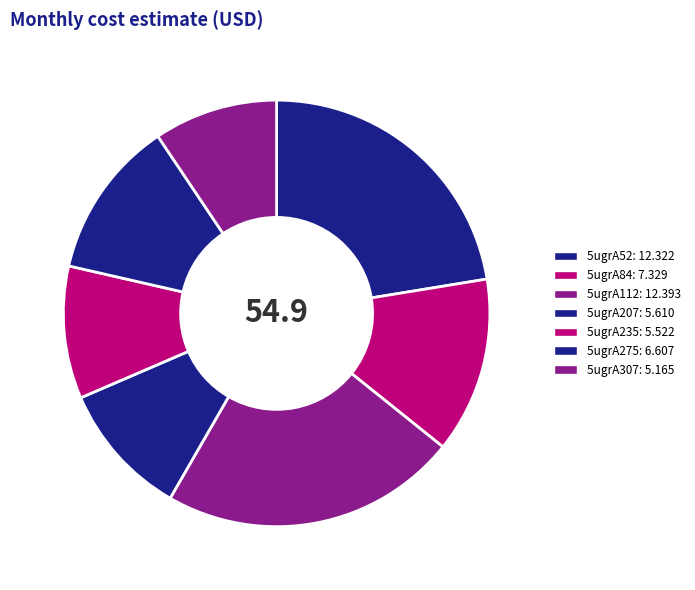

How many slices are in this pie chart?

7